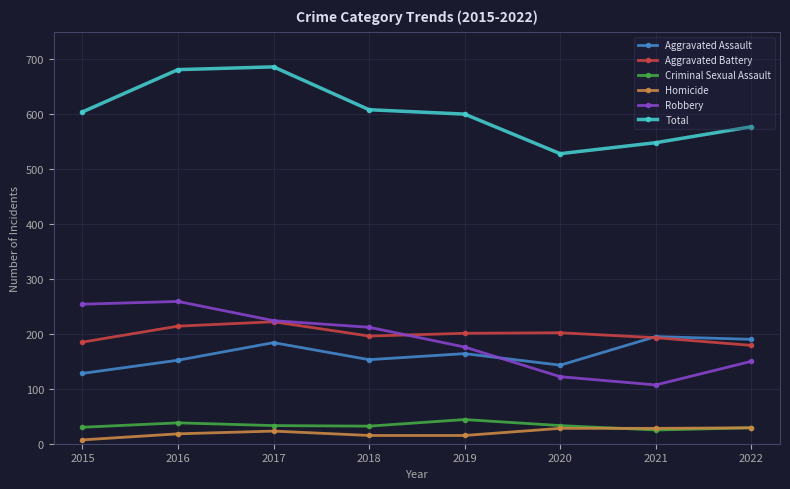

True or false: Aggravated Battery and Criminal Sexual Assault cross at least once.

False